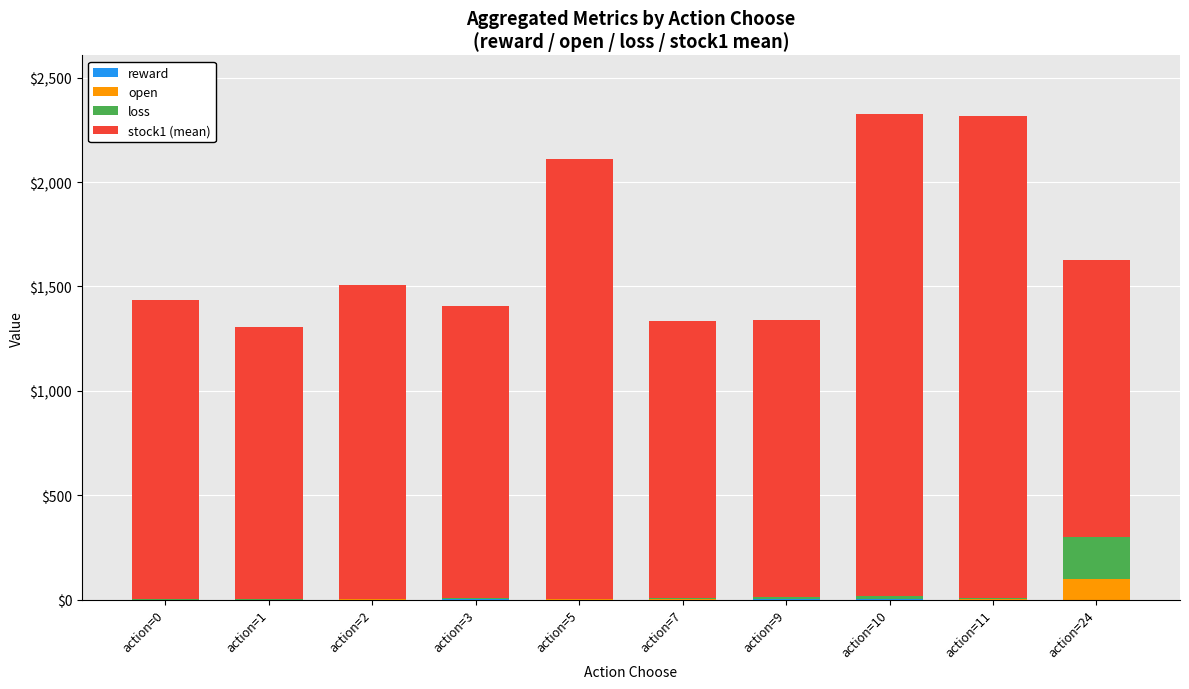

Count the number of data series in this chart.

4